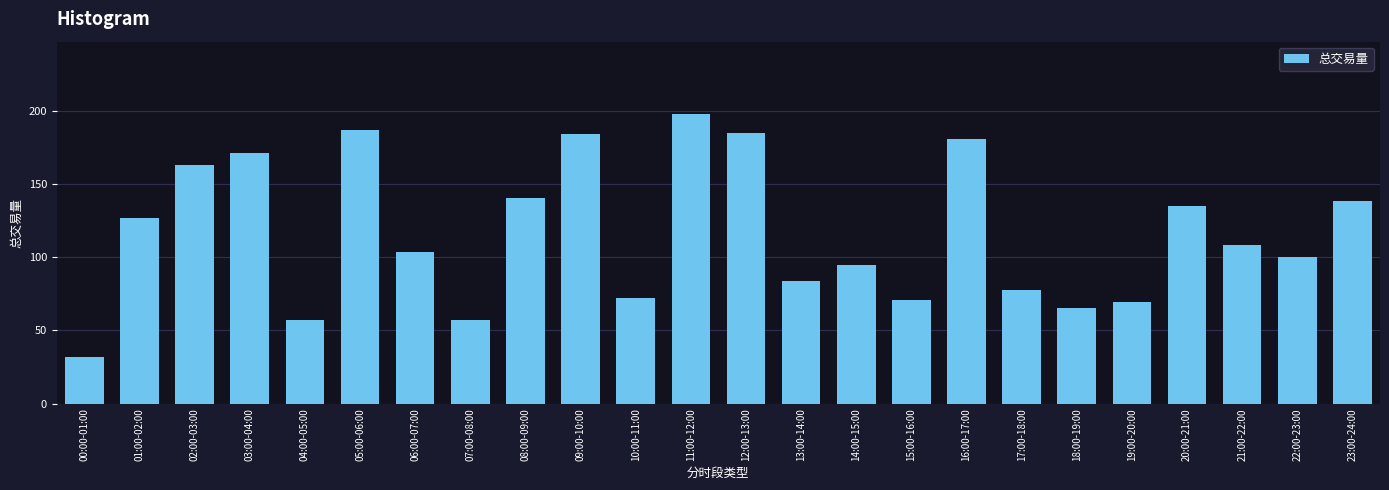

What is the difference between the maximum and minimum values?

166.0